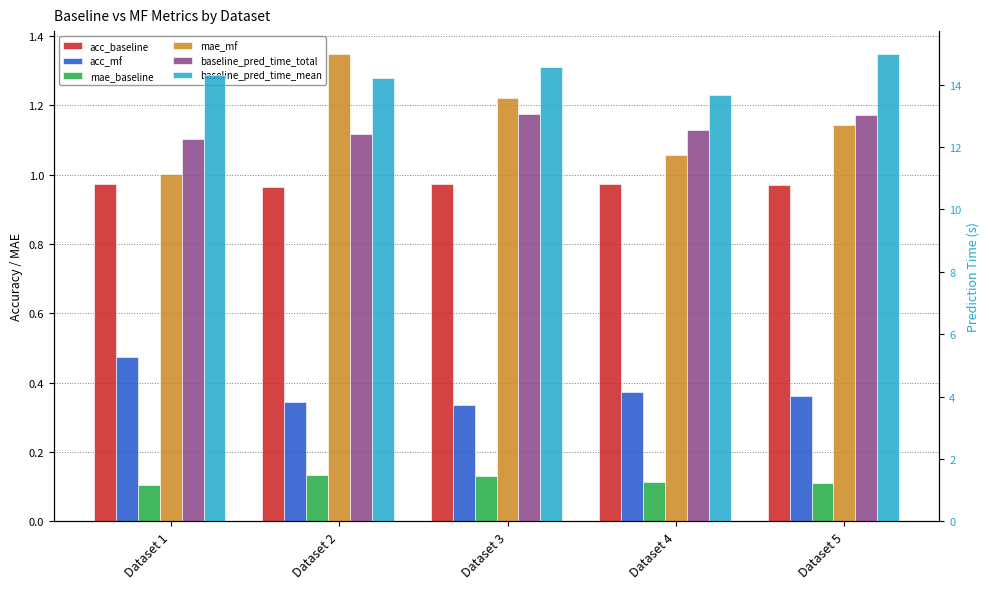

What is the value of the acc_mf bar at the 3rd from the left?

0.3